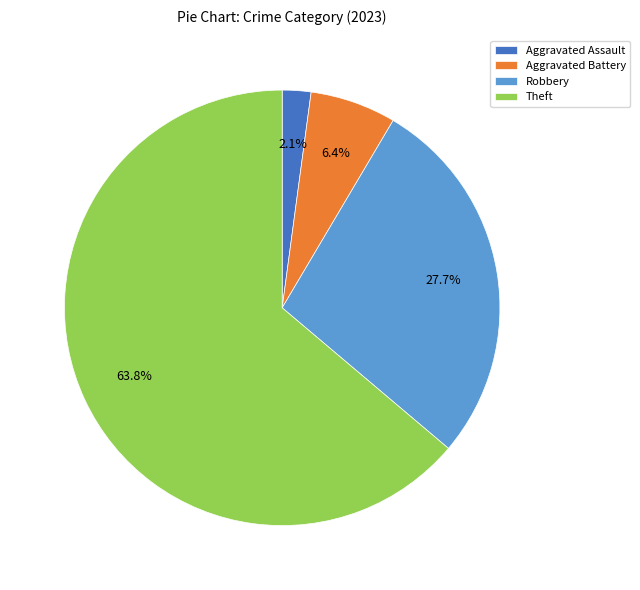

True or false: Aggravated Assault accounts for 2% of the total.

True